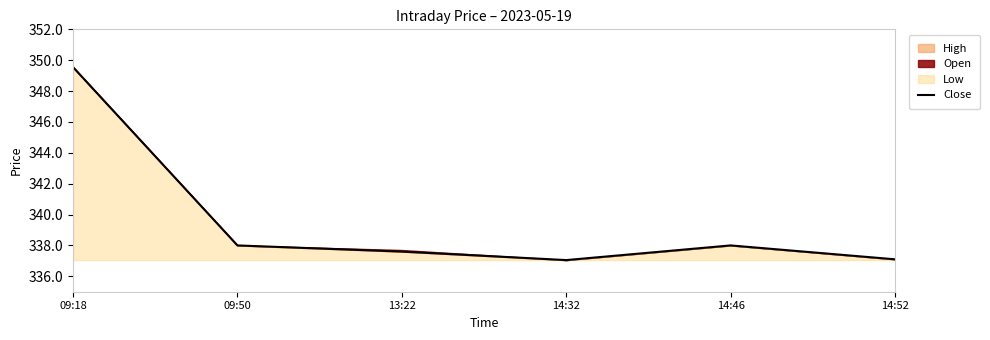

Rank the categories by value from lowest to highest.

14:32, 14:52, 13:22, 09:50, 14:46, 09:18